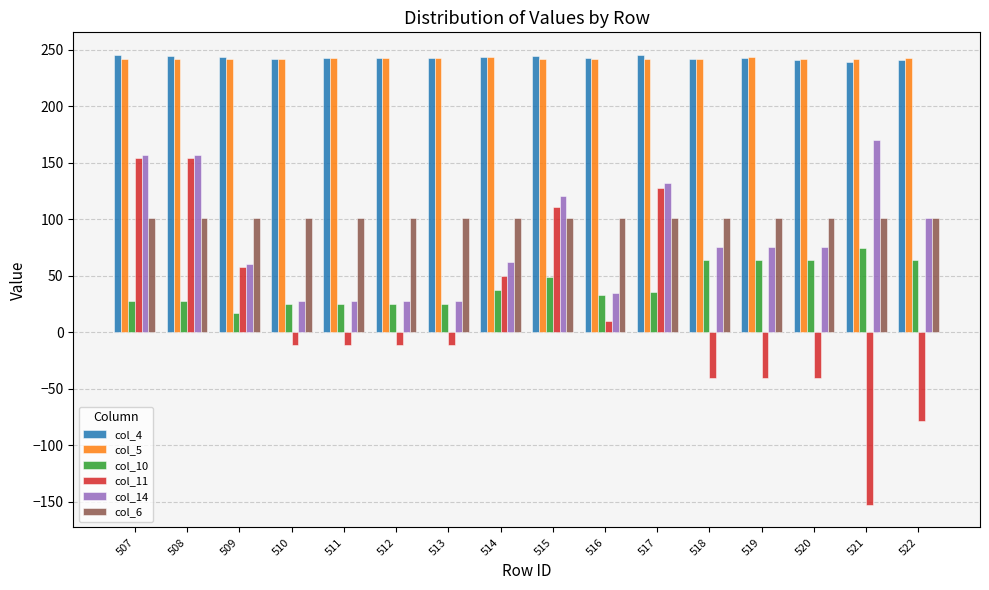

Count the number of data series in this chart.

6